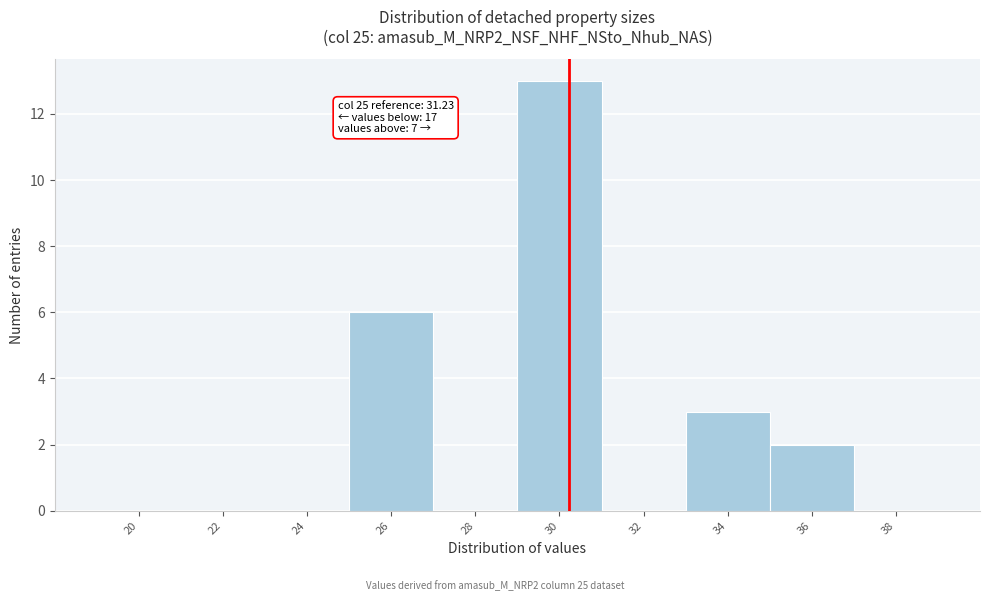

Reading right to left, what are all the values shown in this chart?

38=0	36=2	34=3	32=0	30=13	28=0	26=6	24=0	22=0	20=0